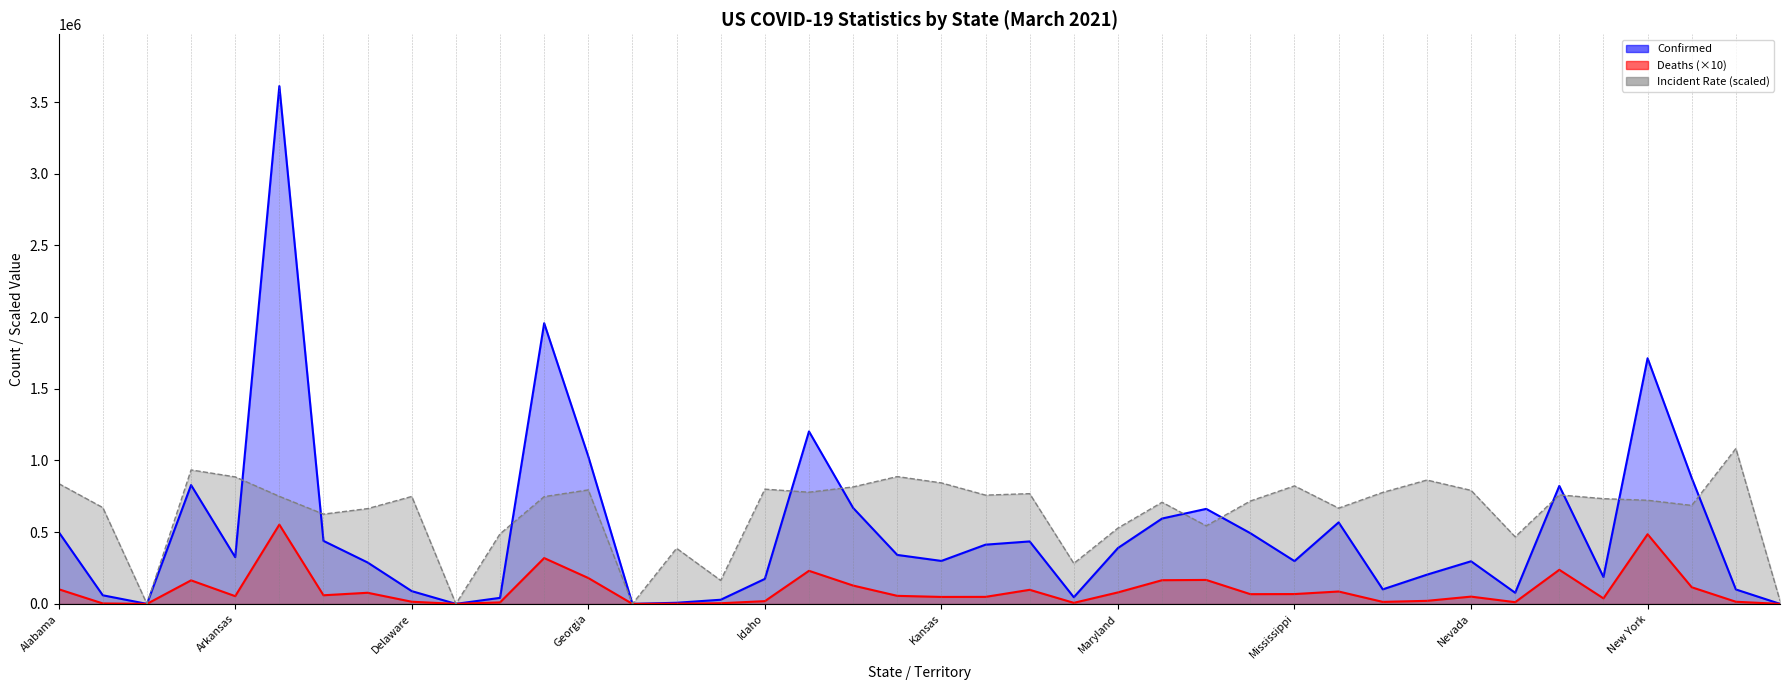

What is the label of the 9th point from the left?

Delaware